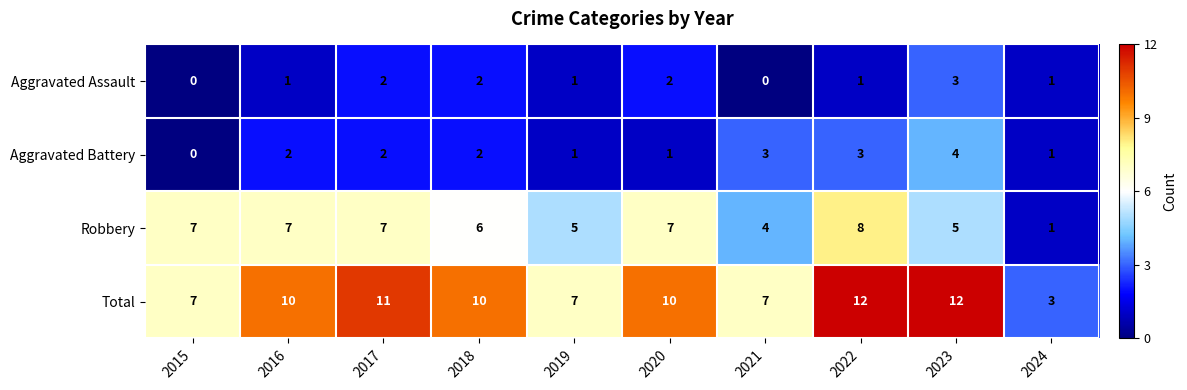

Is it true that Robbery equals 7 at 2015?

True